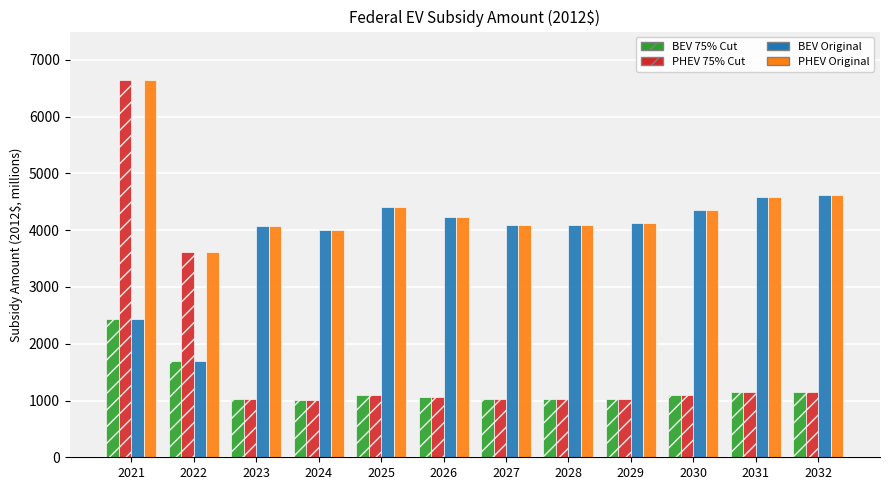

What is the minimum value shown in the chart?

1000.9